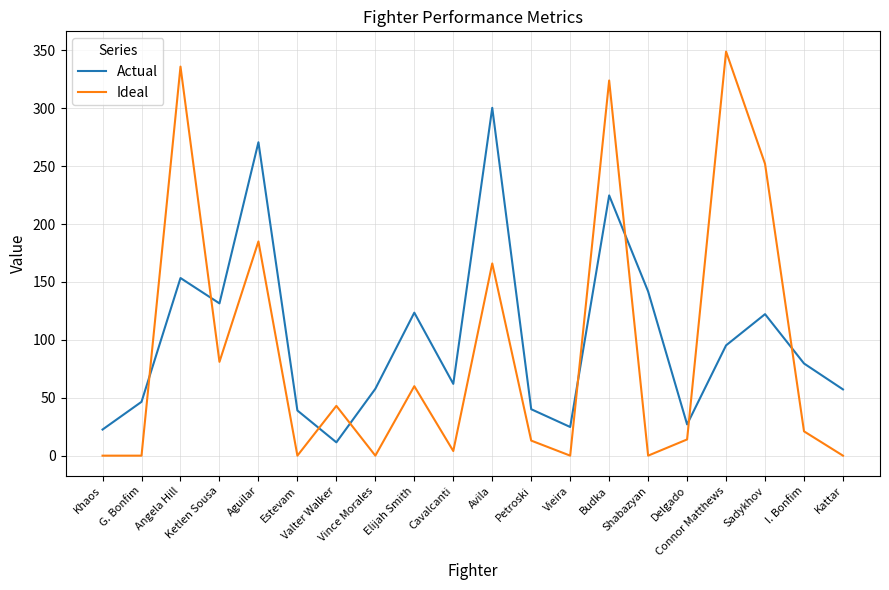

How many times do Ideal and Actual cross each other?

8